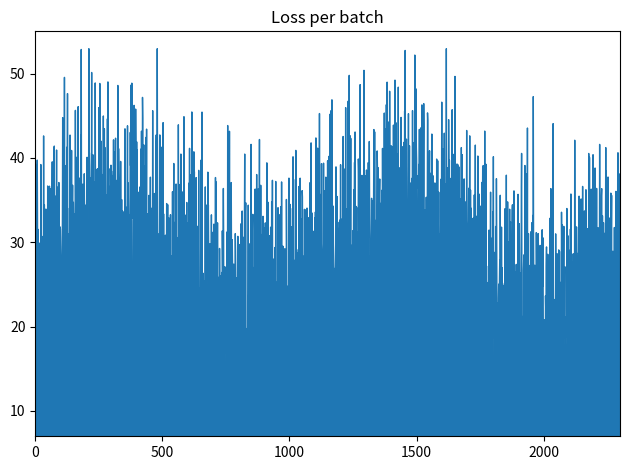

Between 11 and 9, which is larger?

11